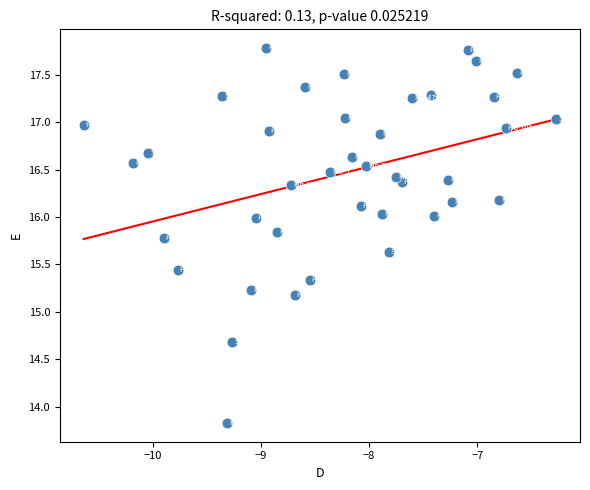

What Y value in the scatter plot is closest to 15?

15.2